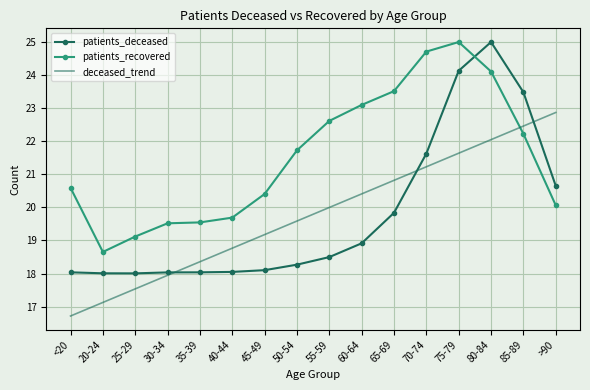

The deceased_trend series shows 20.0 at 55-59. True or false?

True